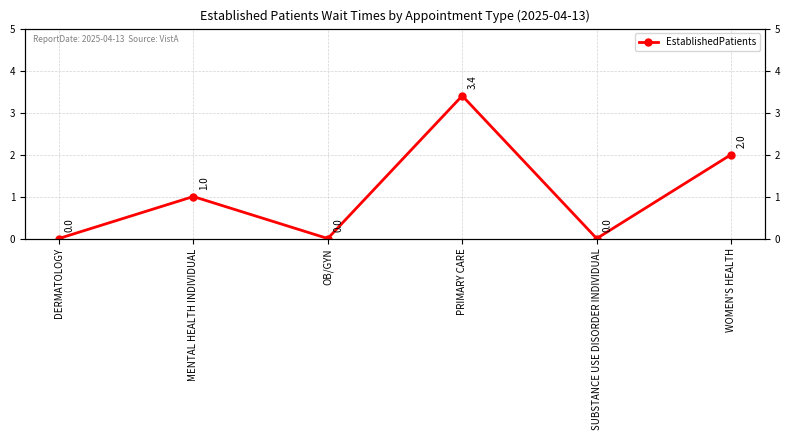

At which category does the data reach its first local peak?

MENTAL HEALTH INDIVIDUAL